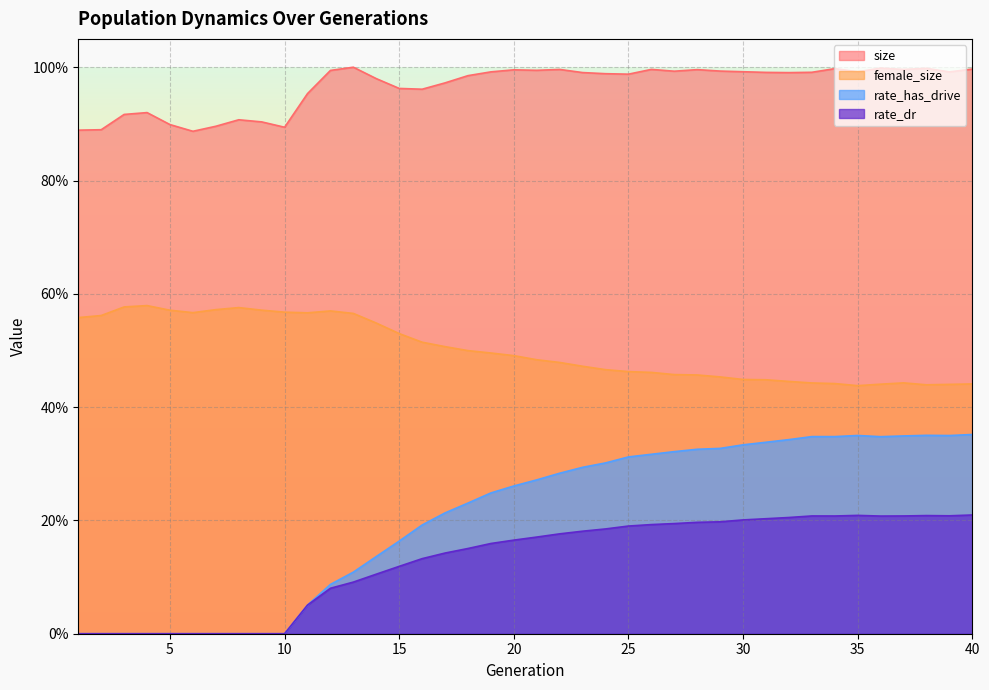

What is the value of the rate_dr point at the 26th from the left?

0.2